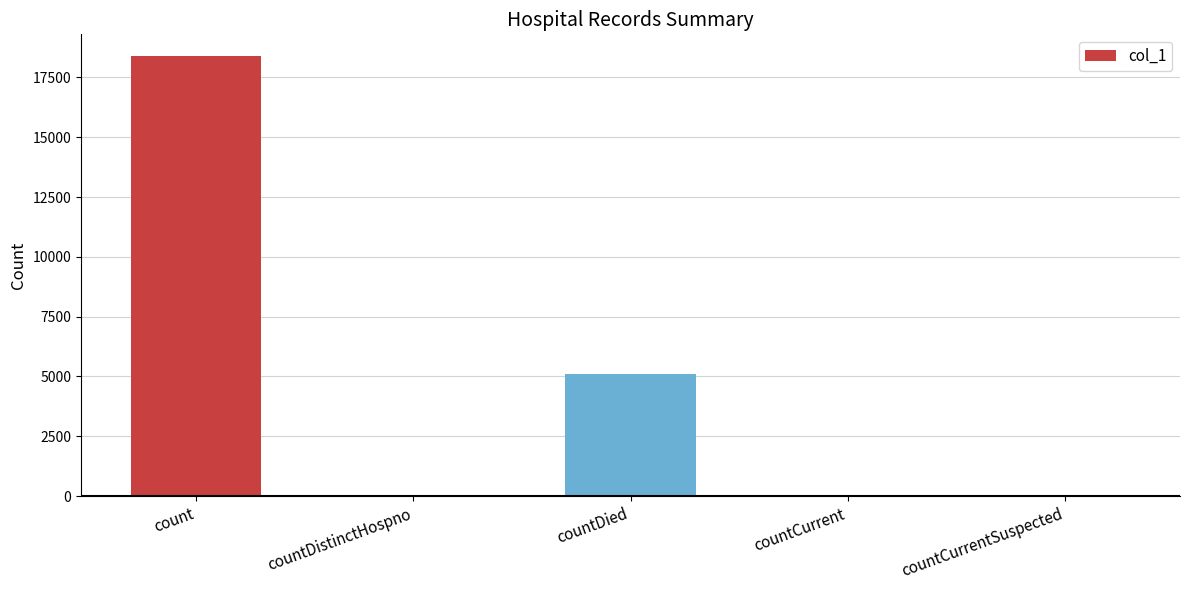

The chart shows a value of 6476 at count. True or false?

False